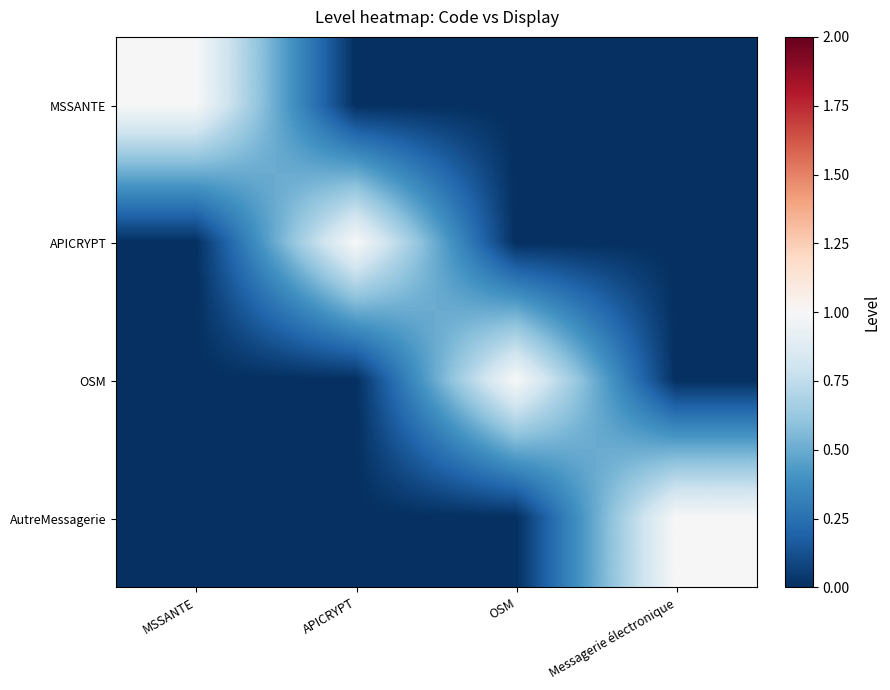

What is the total value across all series at MSSANTE?

1